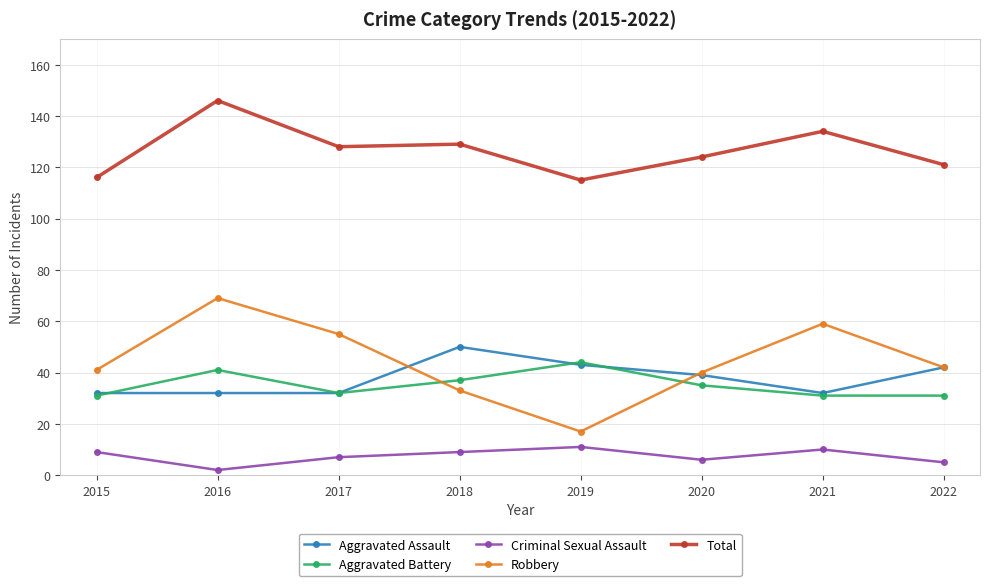

How many values in the Total series are below 128?

4